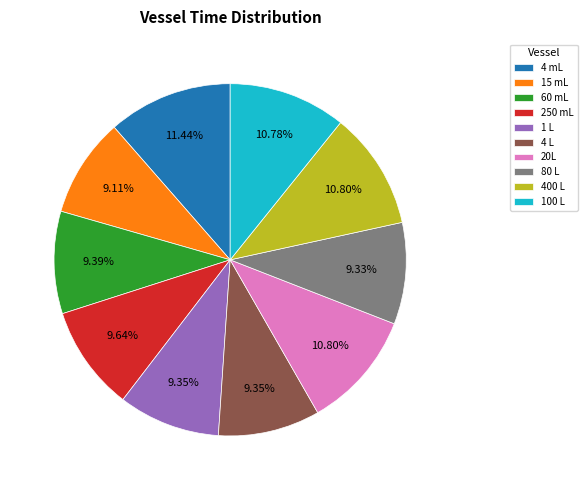

How many segments does this pie chart have?

10